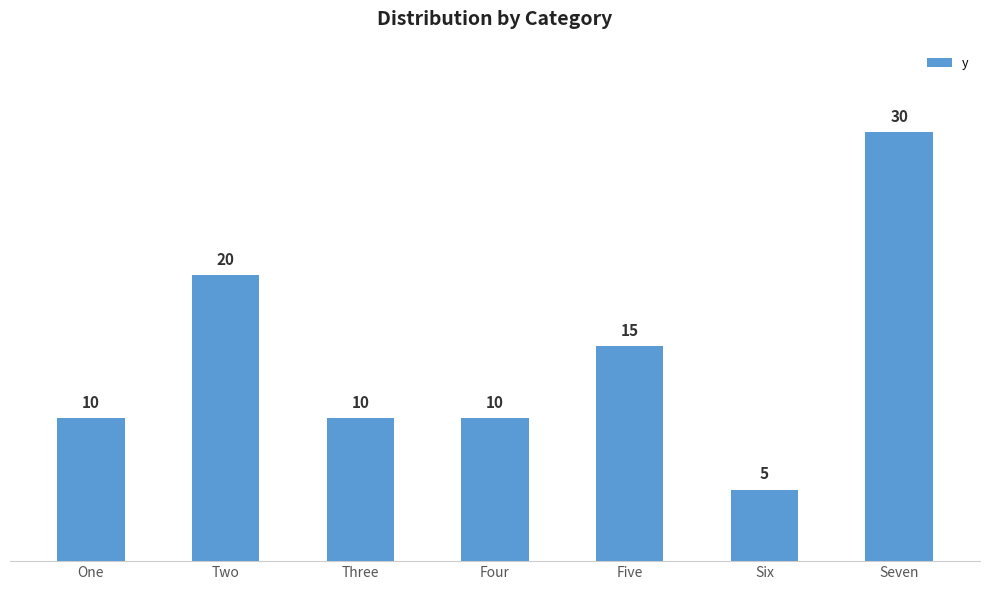

How many bars are there in total?

7